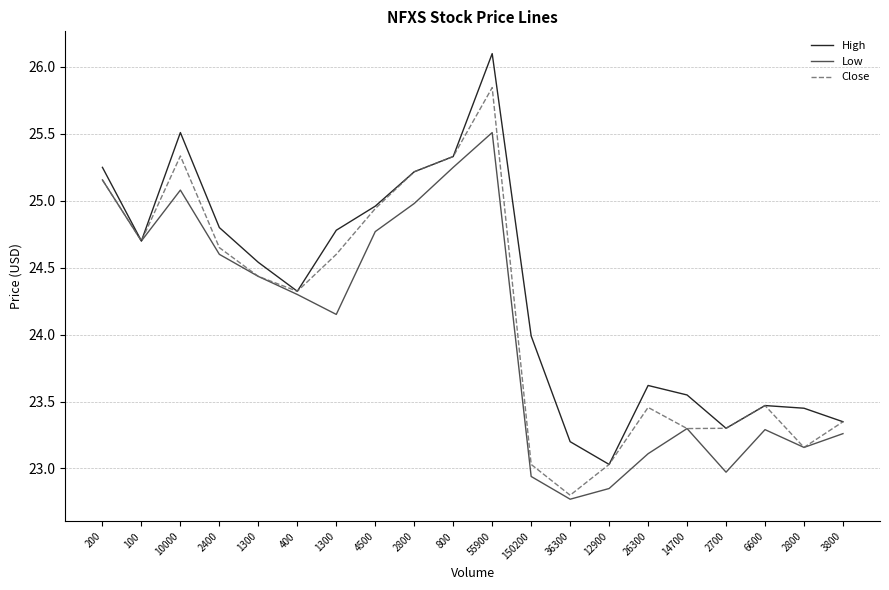

Reading left to right, list all the values displayed in this chart.

High: 200=25.2	100=24.7	10000=25.5	2400=24.8	1300=24.5	400=24.3	1300=24.8	4500=25.0	2800=25.2	800=25.3	55900=26.1	150200=24.0	36300=23.2	12900=23.0	26300=23.6	14700=23.5	2700=23.3	6600=23.5	2800=23.5	3800=23.3
Low: 200=25.2	100=24.7	10000=25.1	2400=24.6	1300=24.4	400=24.3	1300=24.2	4500=24.8	2800=25.0	800=25.2	55900=25.5	150200=22.9	36300=22.8	12900=22.9	26300=23.1	14700=23.3	2700=23.0	6600=23.3	2800=23.2	3800=23.3
Close: 200=25.2	100=24.7	10000=25.3	2400=24.6	1300=24.4	400=24.3	1300=24.6	4500=24.9	2800=25.2	800=25.3	55900=25.8	150200=23.0	36300=22.8	12900=23.0	26300=23.5	14700=23.3	2700=23.3	6600=23.5	2800=23.2	3800=23.3